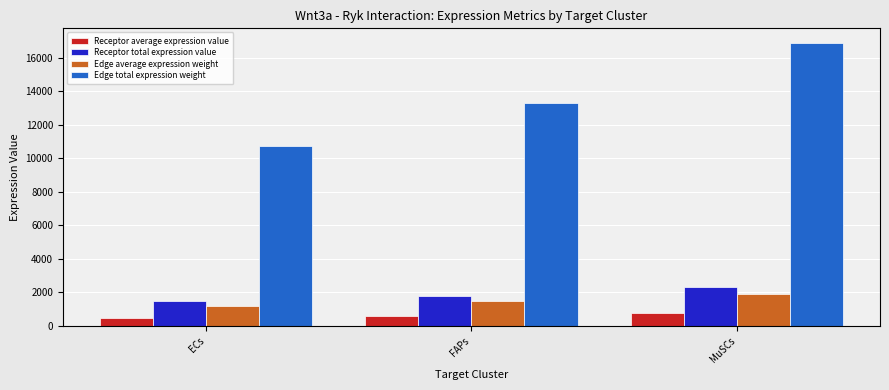

How many categories are shown in the chart?

3